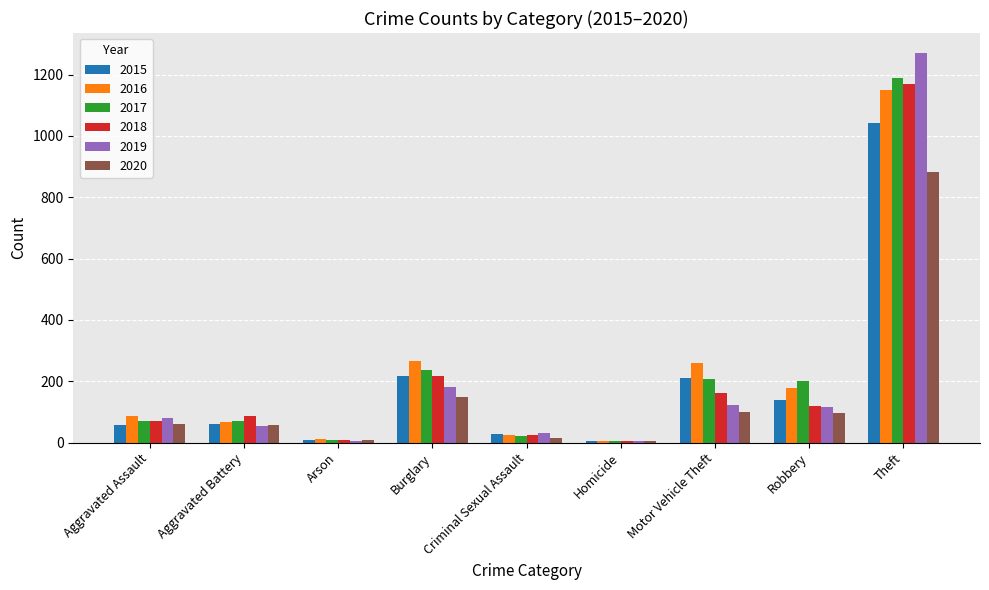

Count the number of categories in the chart.

9